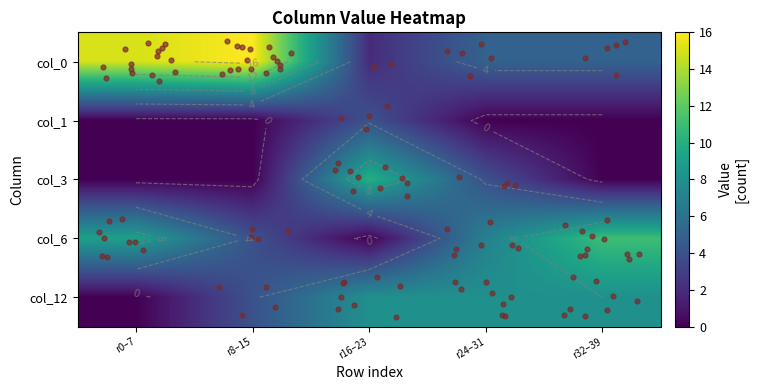

Which category has the highest value across all series?

r8–15